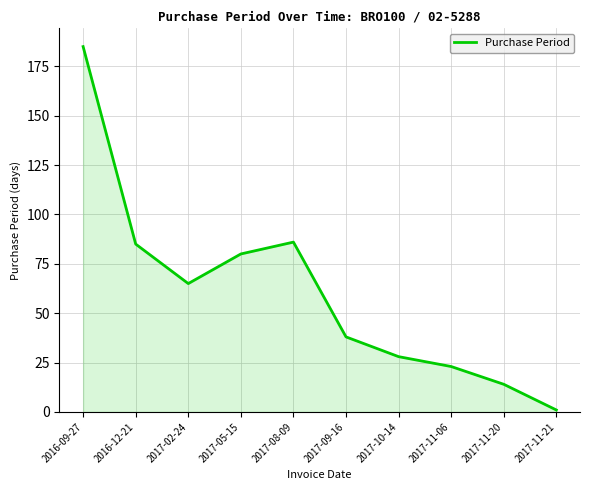

What is the change in value from 2017-05-15 to 2017-09-16?

-42